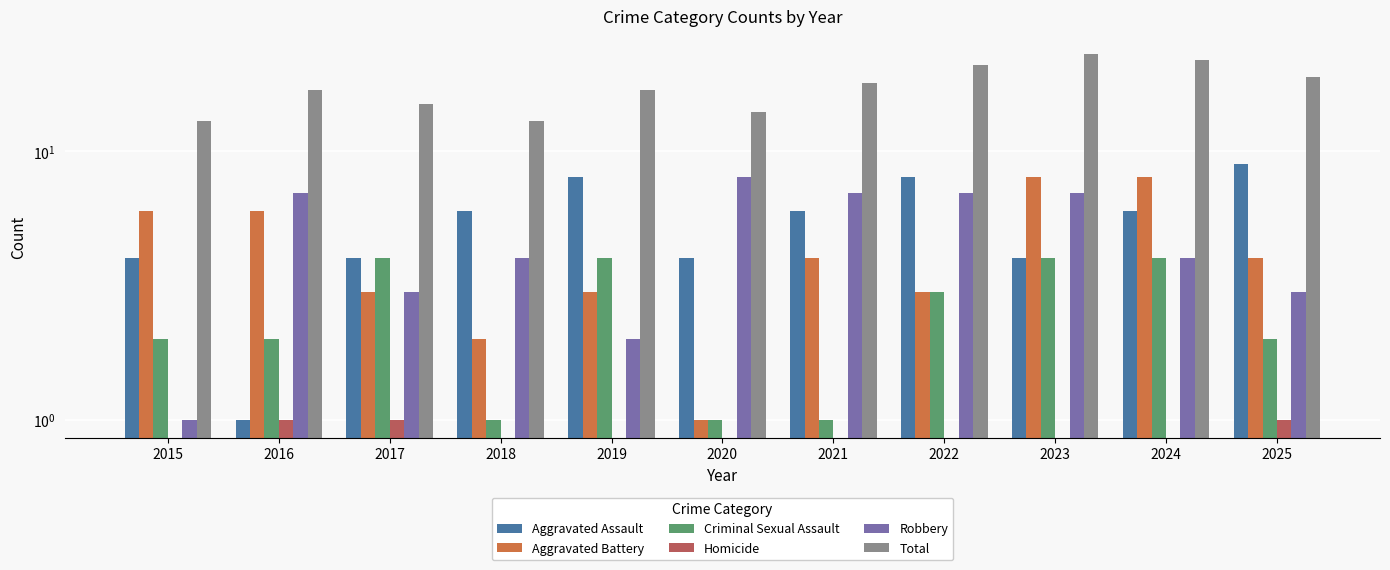

Is it true that Aggravated Battery equals 1 at 2025?

False